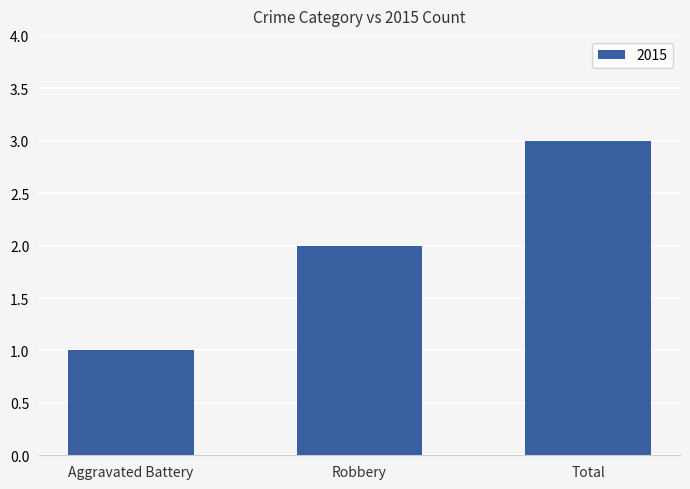

What is the change in value from Aggravated Battery to Robbery?

+1